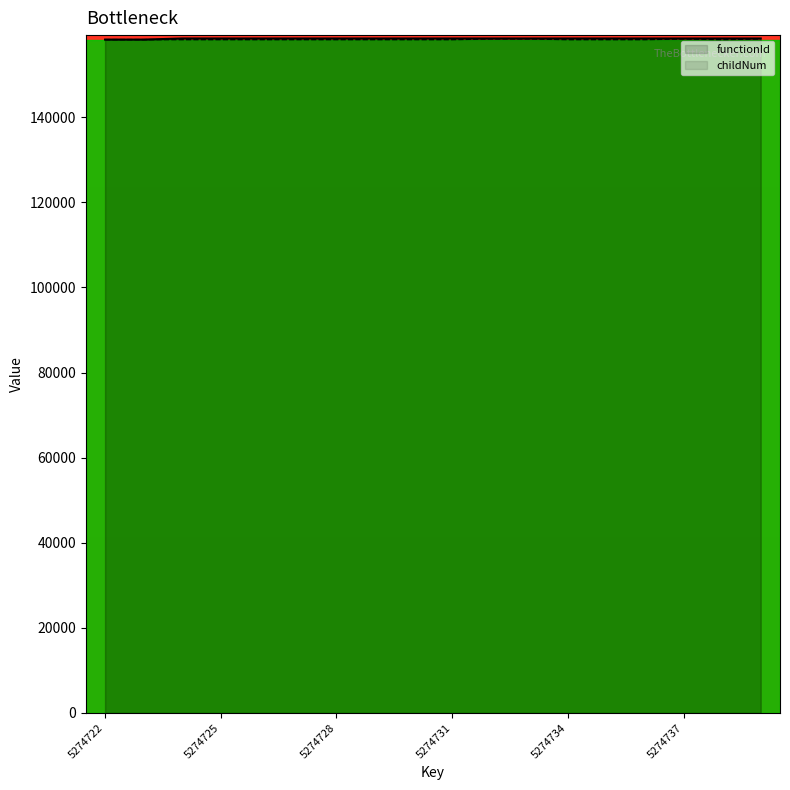

Does the chart display data point markers on the line(s)?

No